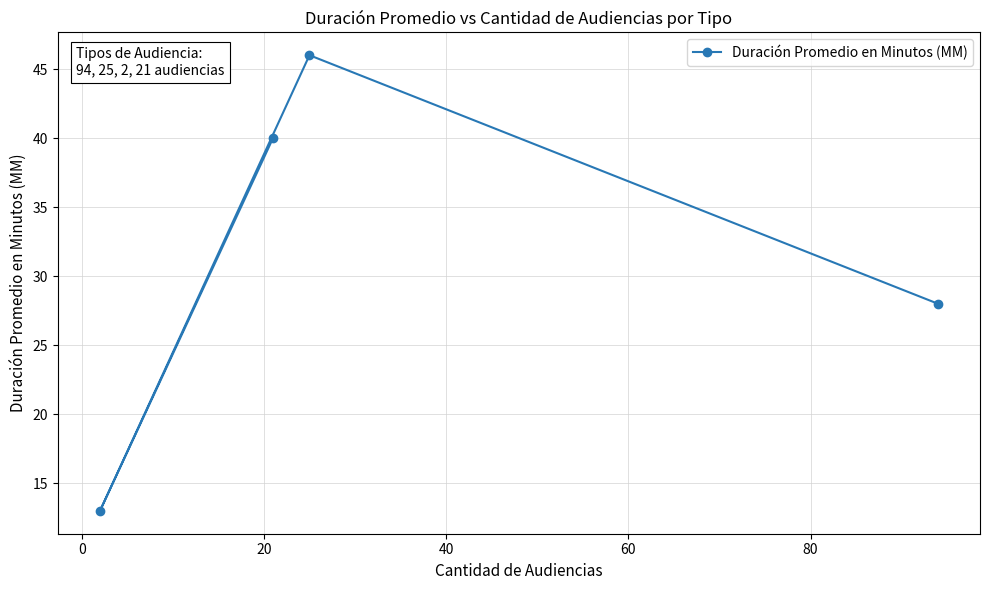

What is the smallest value displayed?

13